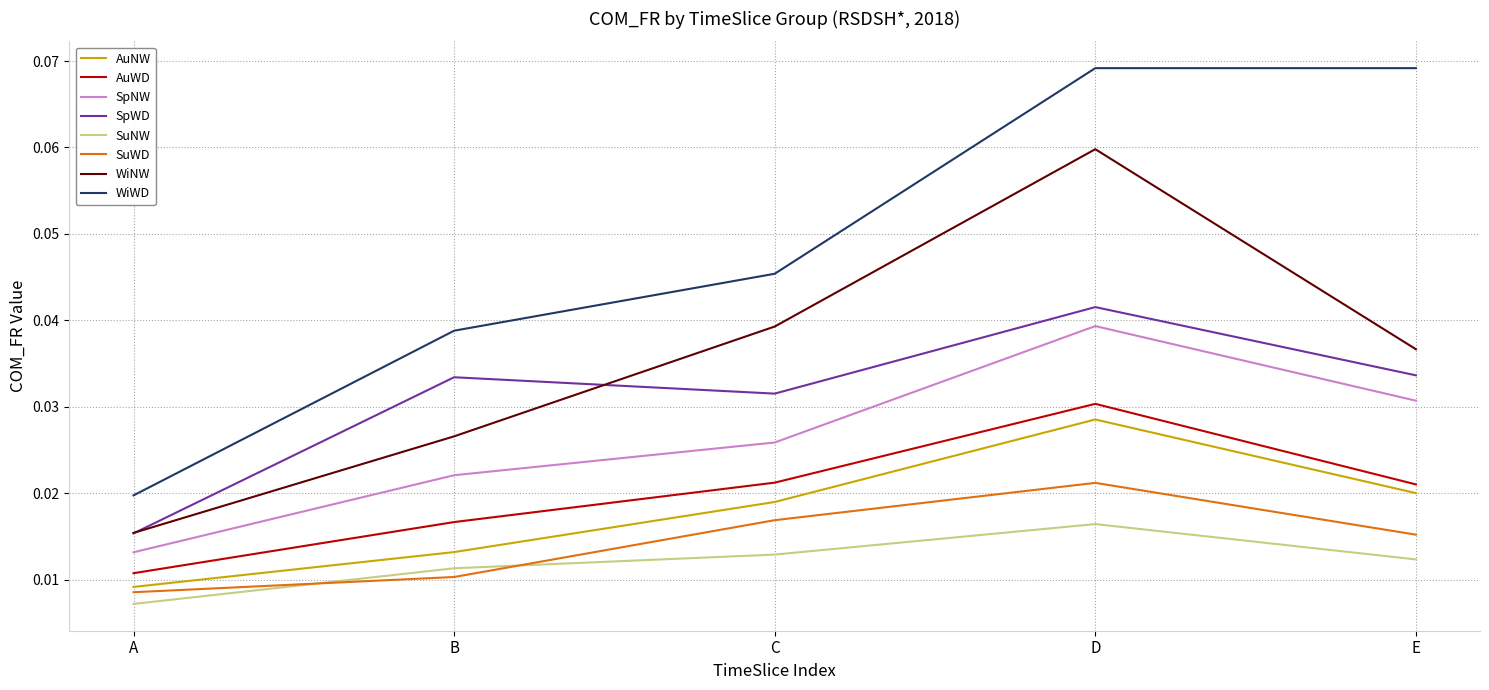

Is the value of SpNW at C greater than the value of AuWD at D?

No